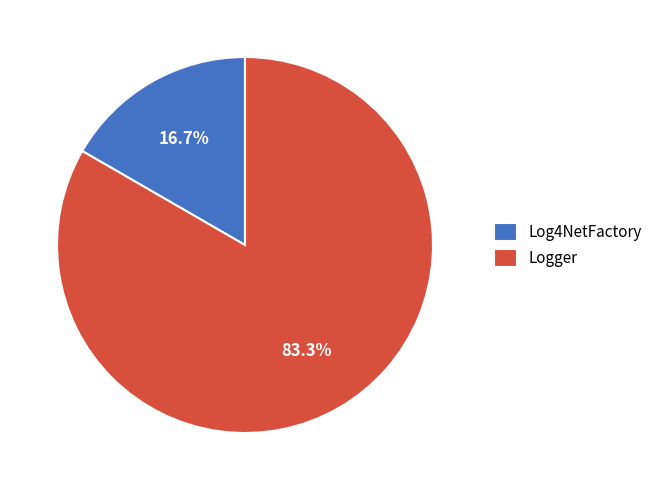

Rank the categories by value from highest to lowest.

Logger, Log4NetFactory